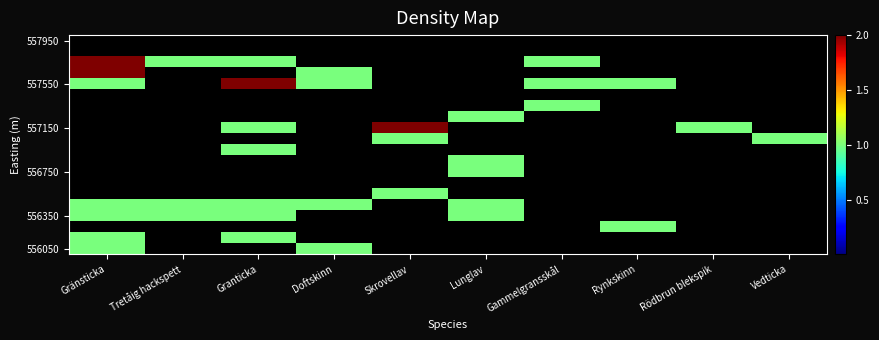

At how many categories does at least one series exceed 0?

10